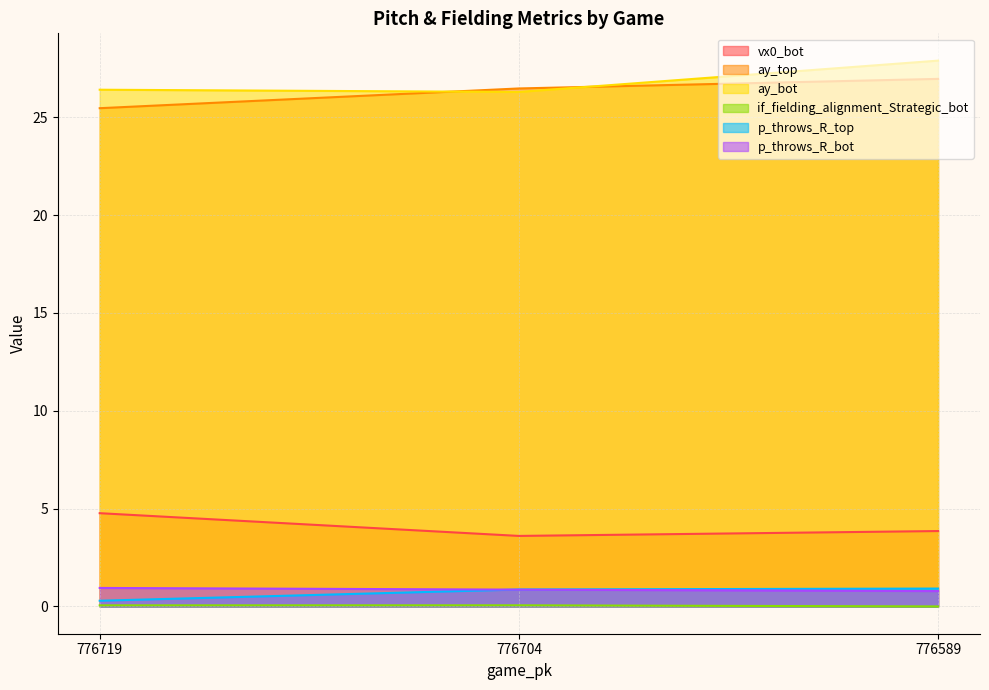

Which series has the largest total across all categories?

ay_bot